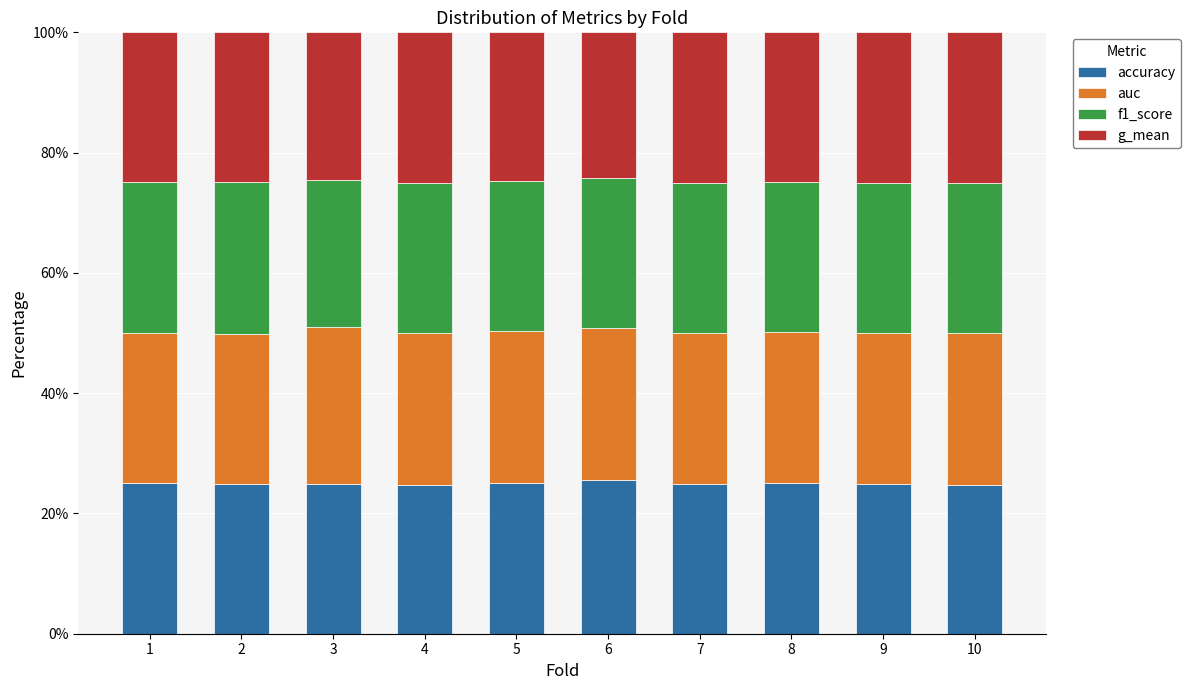

Is it true that accuracy equals 6.0 at 3?

False